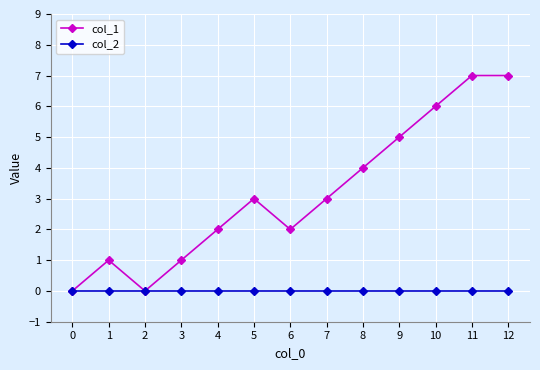

Between 3 and 11, which series saw the biggest shift?

col_1